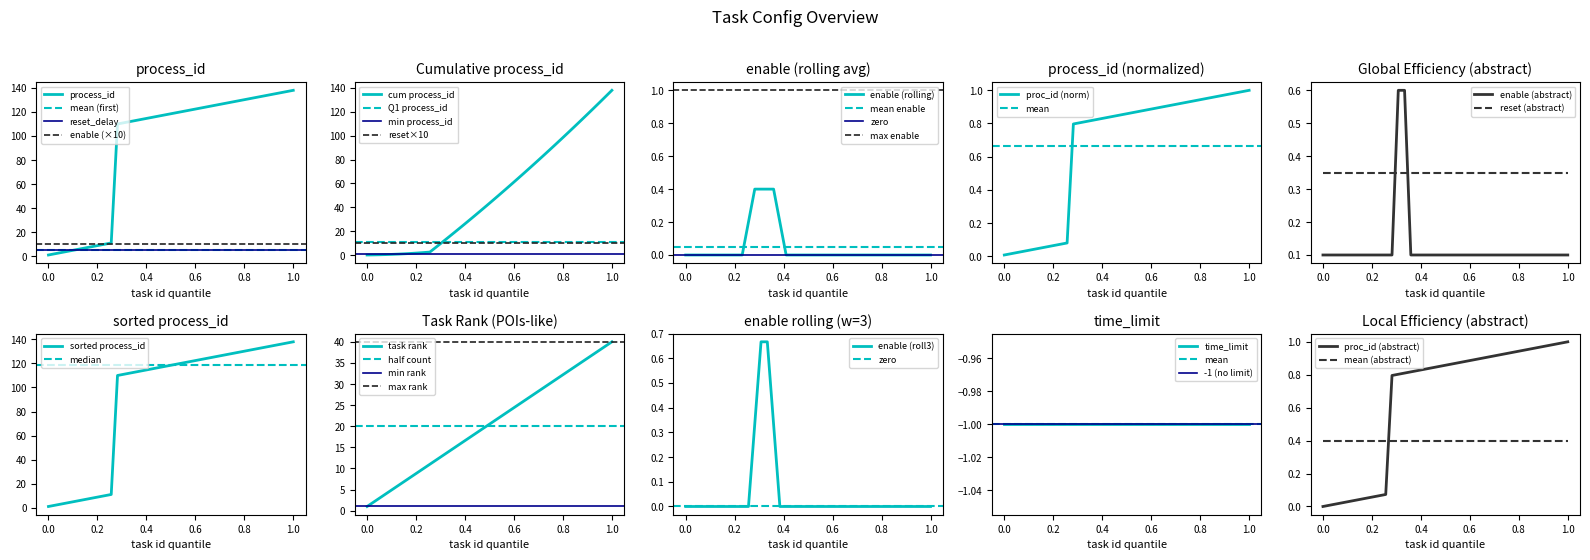

What is the minimum value for mean (abstract)?

0.4